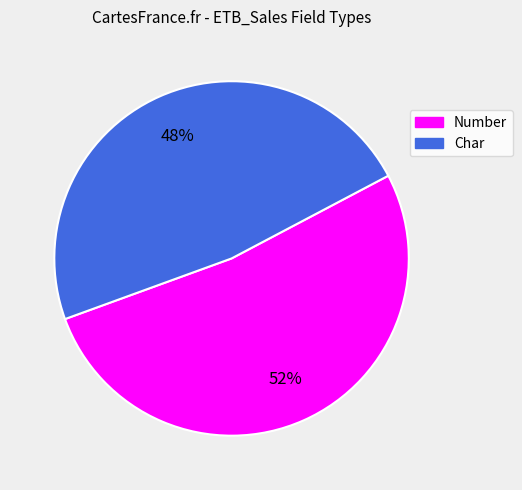

Which slice is the smallest?

Char